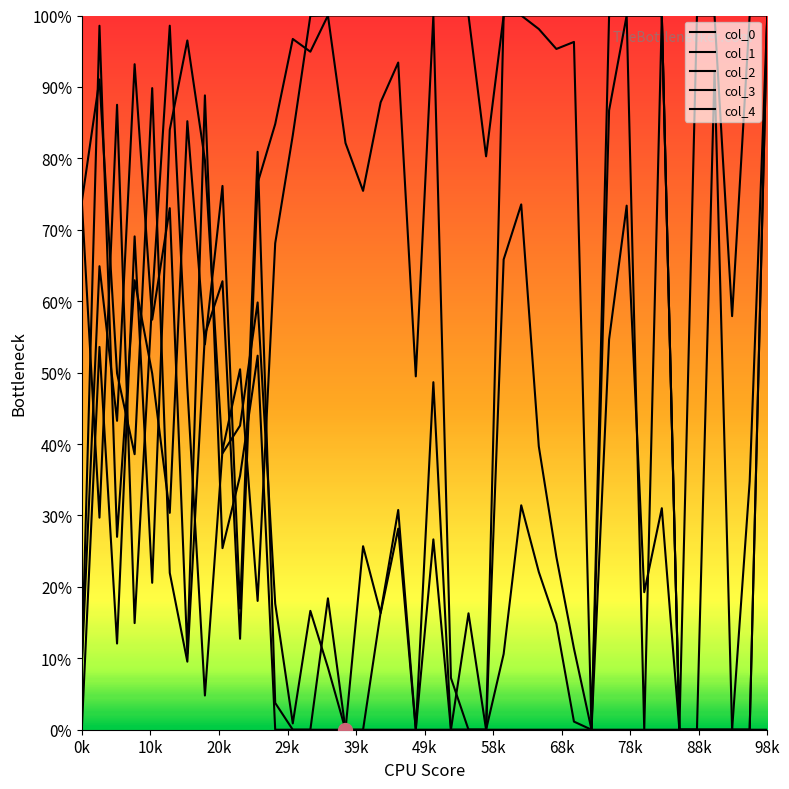

Does the chart have visible grid lines?

No